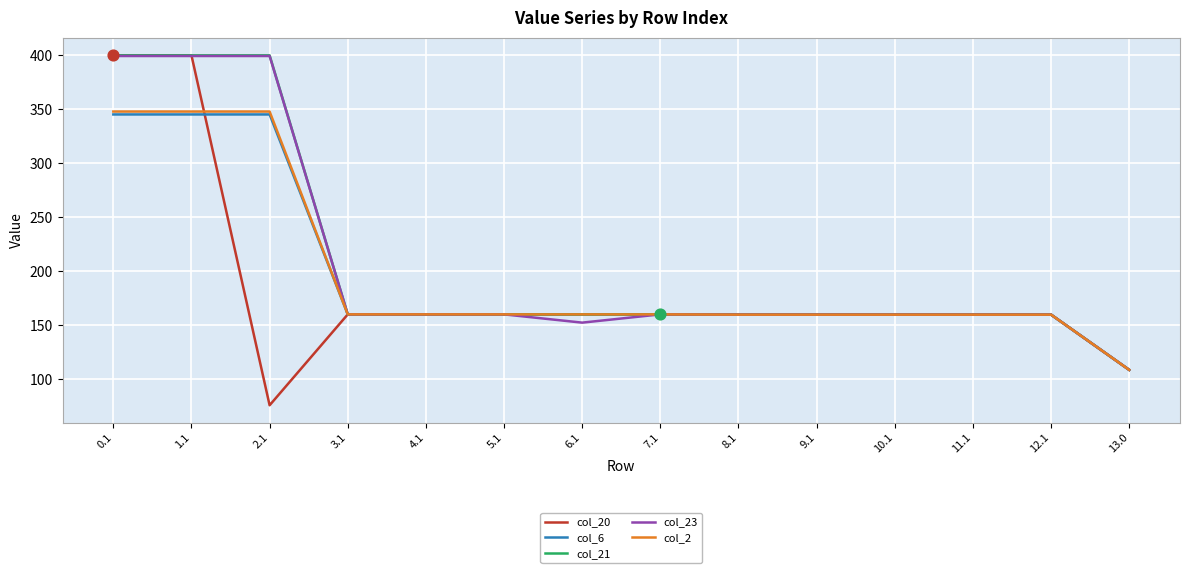

Is the value of col_21 at 12.1 greater than the value of col_23 at 1.1?

No